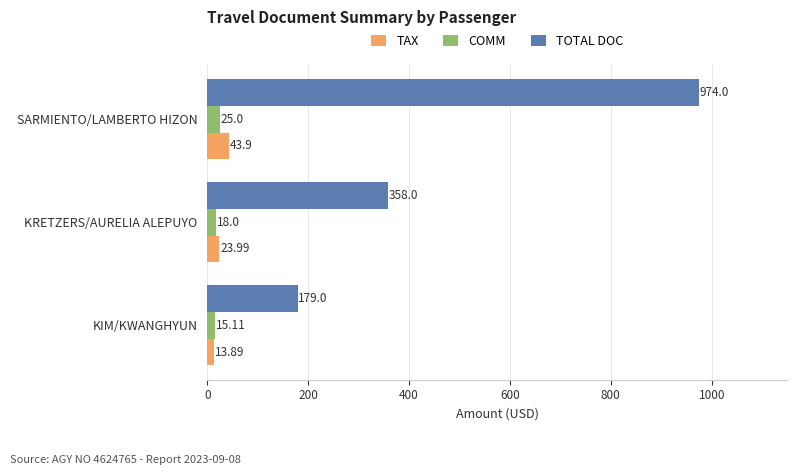

List the labels in order of COMM value, largest first.

SARMIENTO/LAMBERTO HIZON, KRETZERS/AURELIA ALEPUYO, KIM/KWANGHYUN